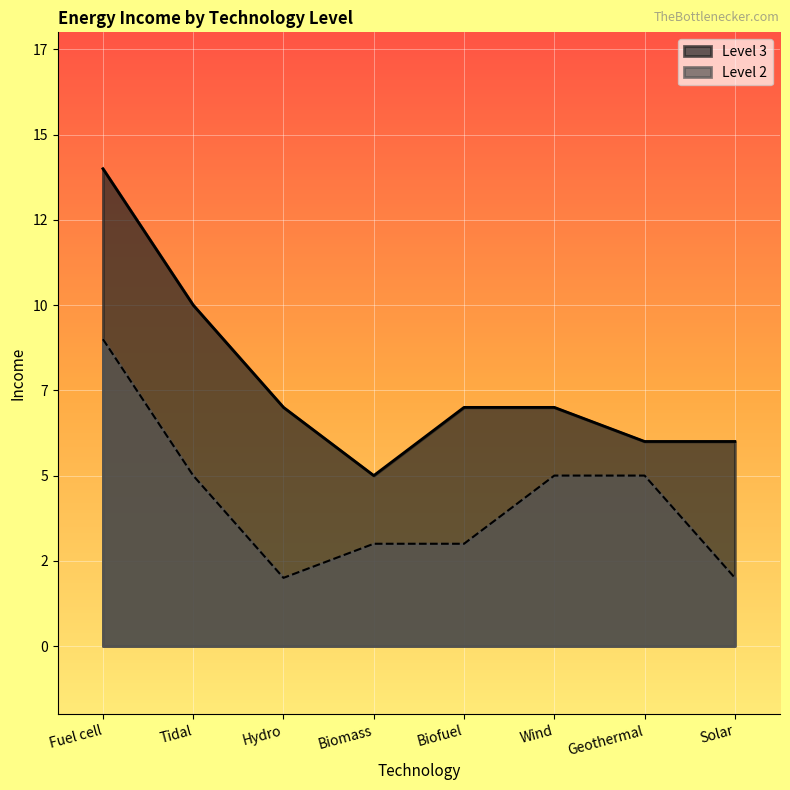

What is the sum of all Level 2 values?

34